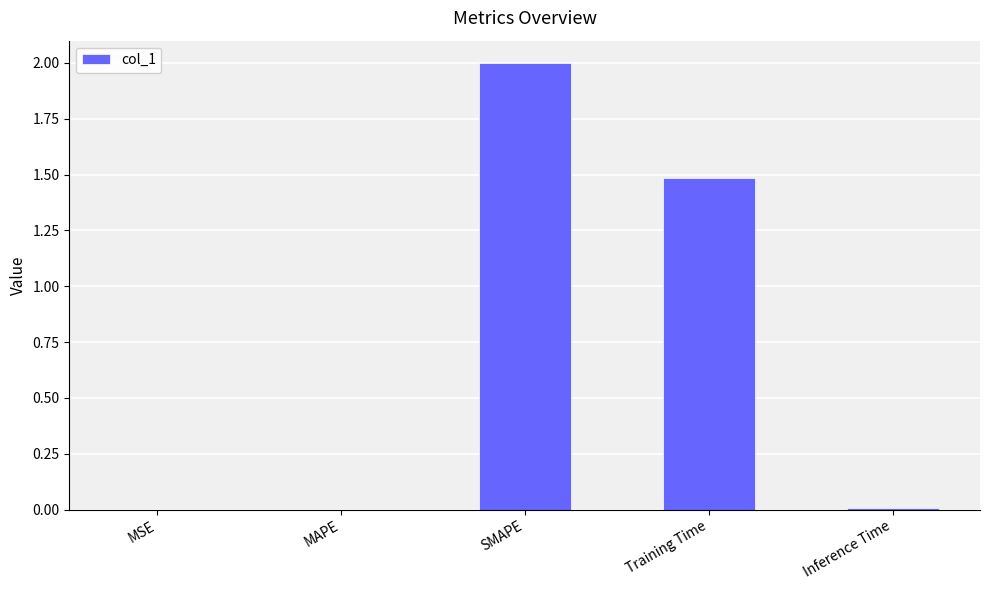

What is the sum of all values?

3.5